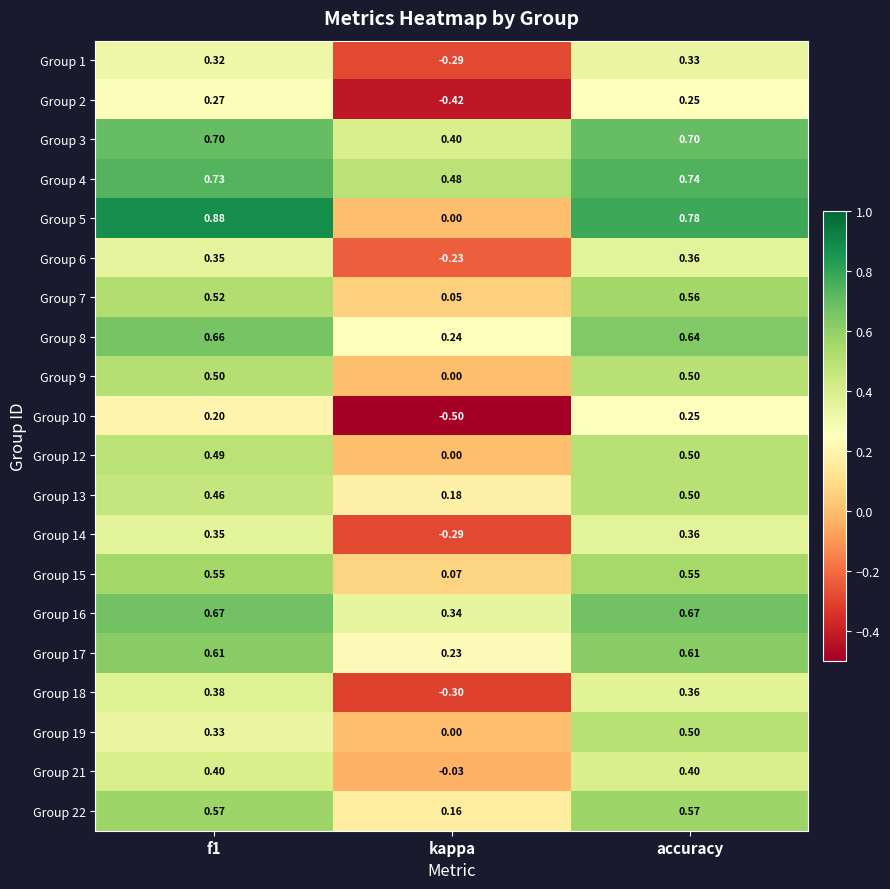

How many distinct data groups are displayed?

20